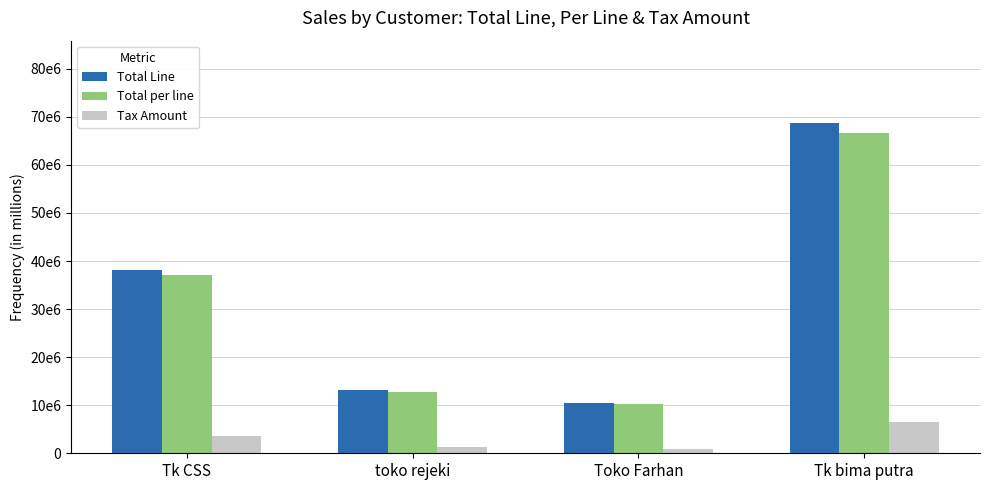

What is the approximate value of Tax Amount at toko rejeki?

1234290.9